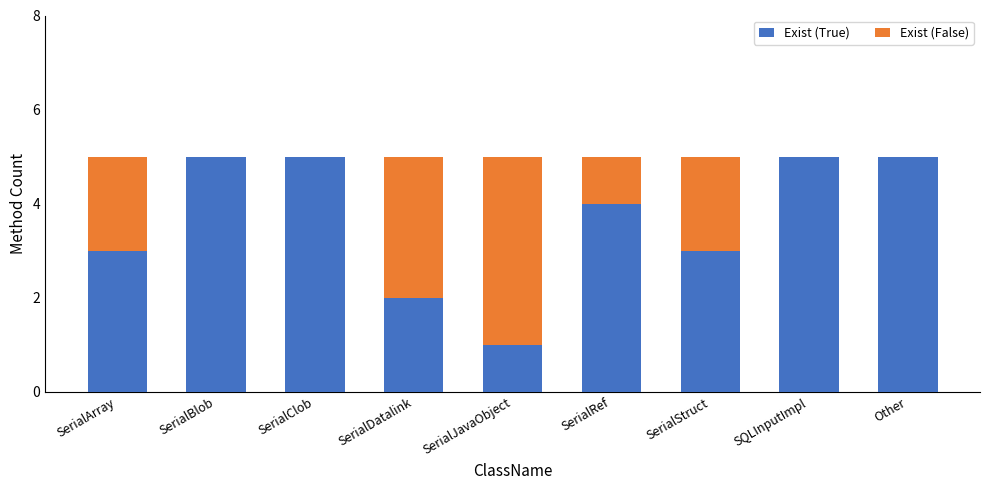

True or false: Exist (True) has a value of 1 at SerialJavaObject.

True